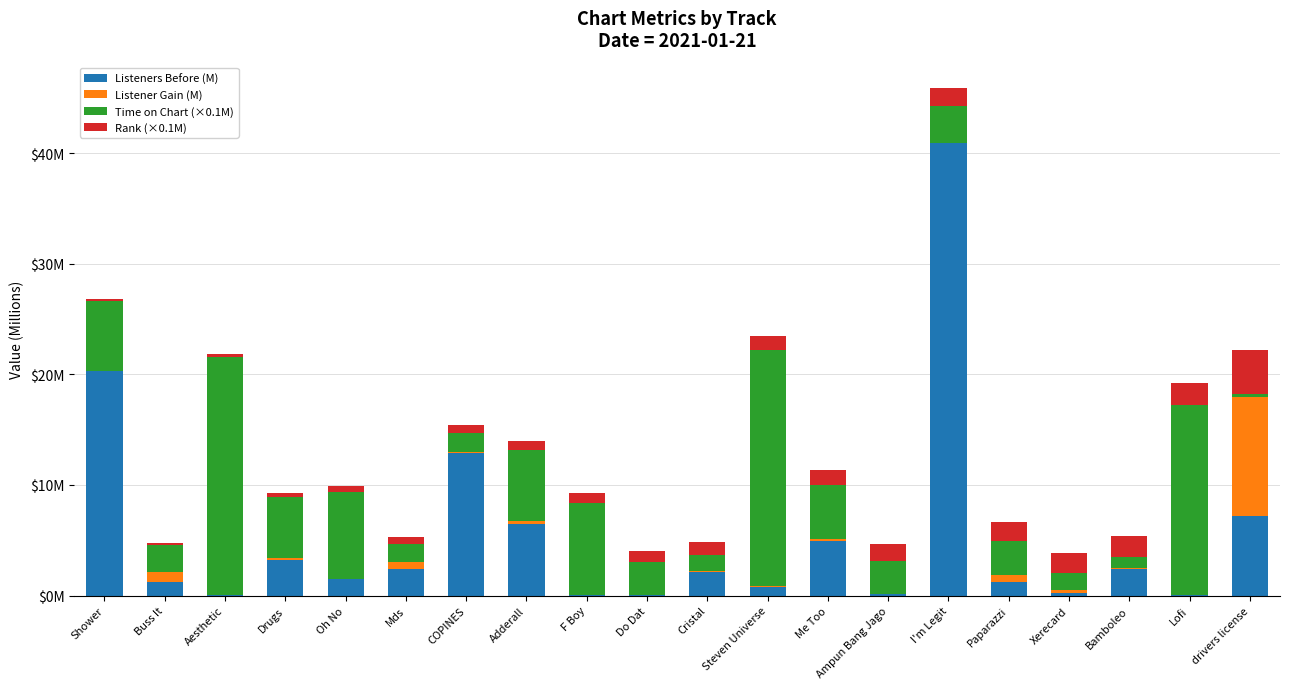

Are the bars horizontal?

No